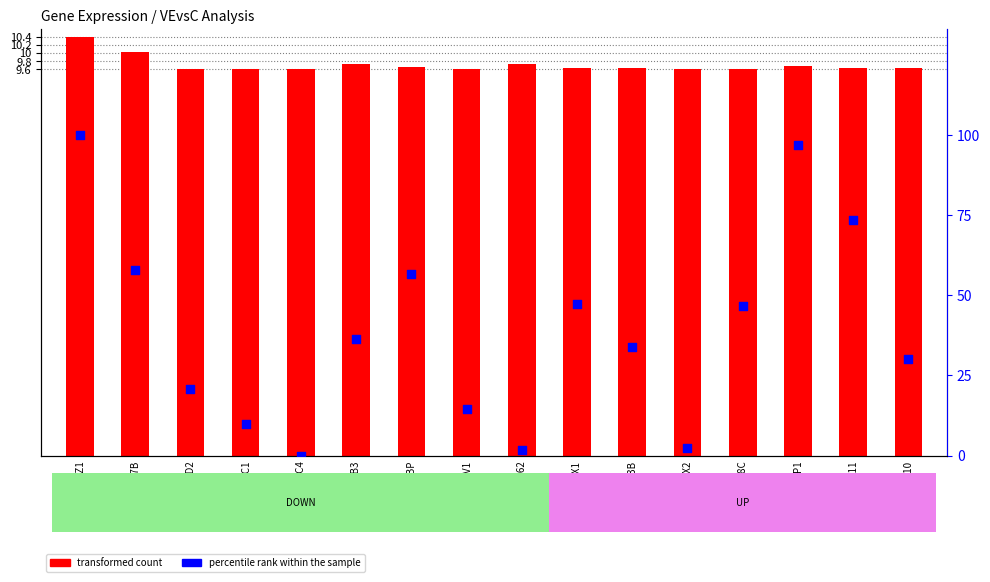

Which series has the widest spread of Y values?

percentile rank within the sample